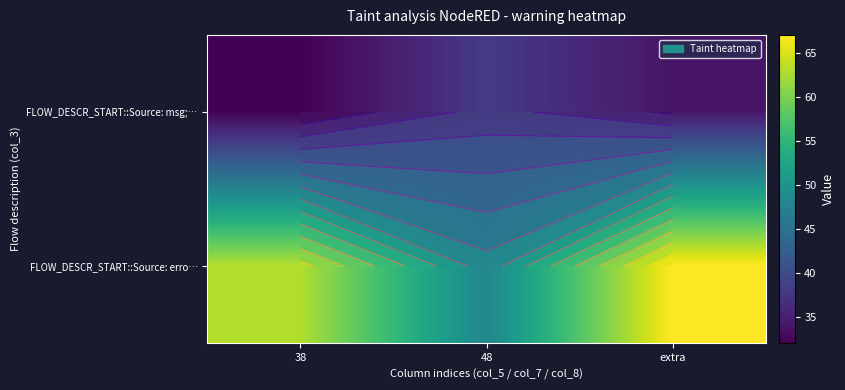

What is the smallest value displayed?

32